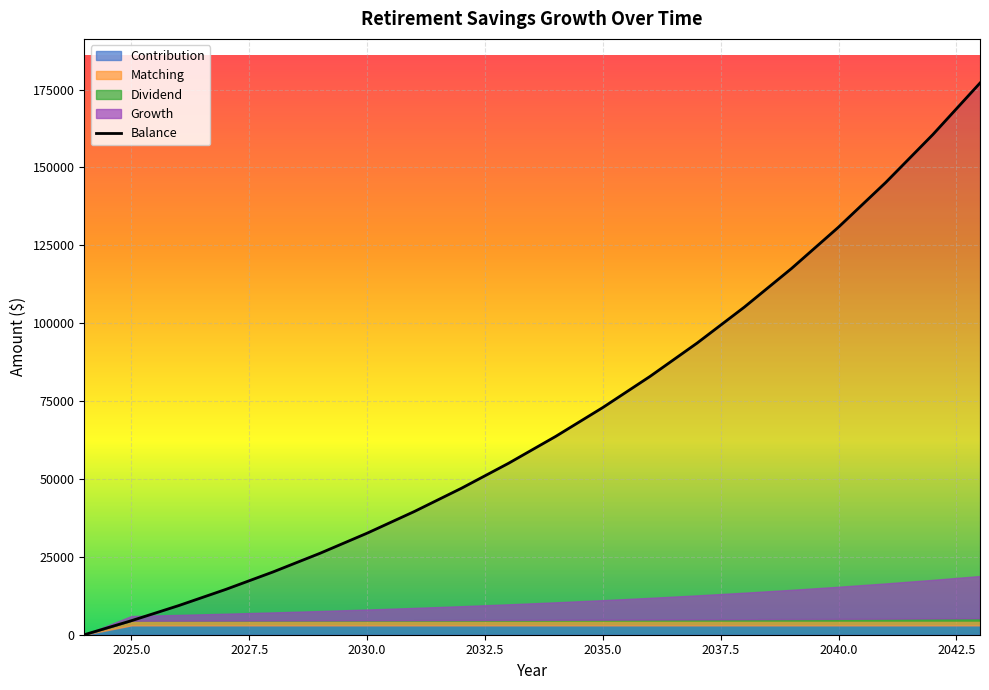

The value at 14 is 22004.3. True or false?

False